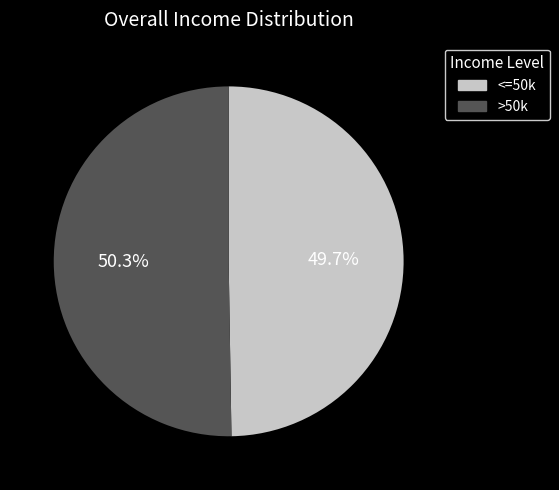

Is there a majority slice in this chart?

Yes